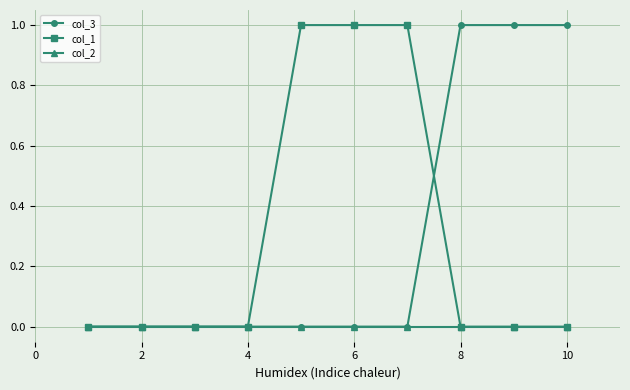

Reading left to right, list all the values displayed in this chart.

col_3: 0	0	0	0	0	0	0	1	1	1
col_1: 0	0	0	0	1	1	1	0	0	0
col_2: 0	0	0	0	0	0	0	0	0	0